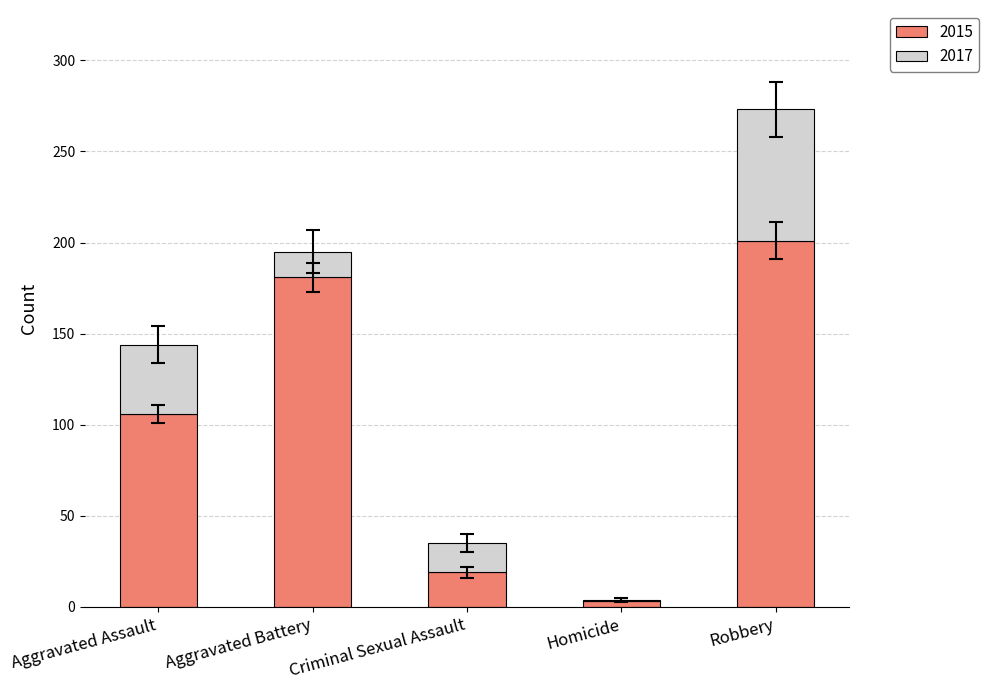

At which label is 2015 closest to 102?

Aggravated Assault